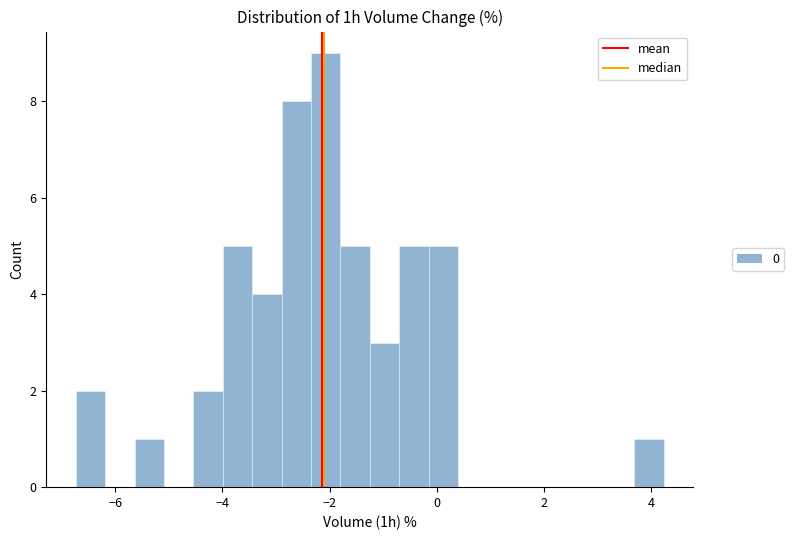

Around what value on the x-axis is the tallest bar? Give the approximate position of its centre, as read against the axis.

-2.0